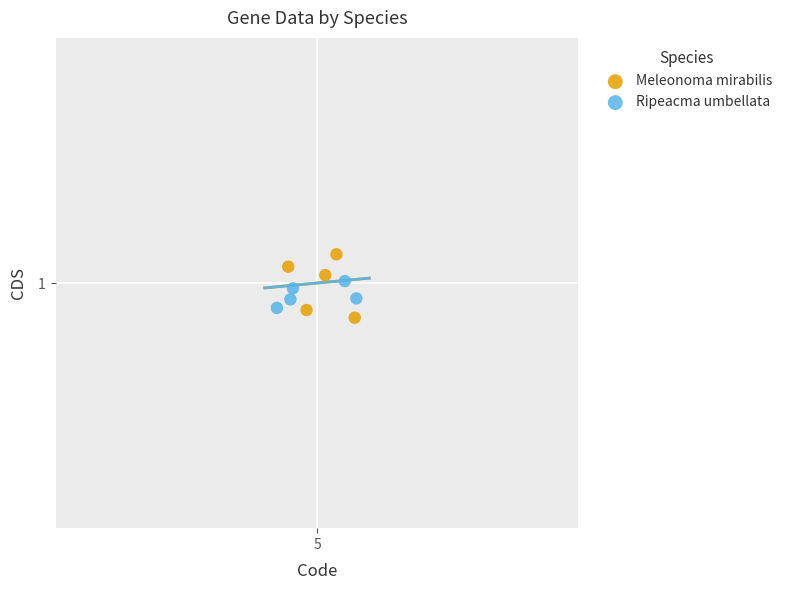

Which series contains the lowest Y value?

Meleonoma mirabilis